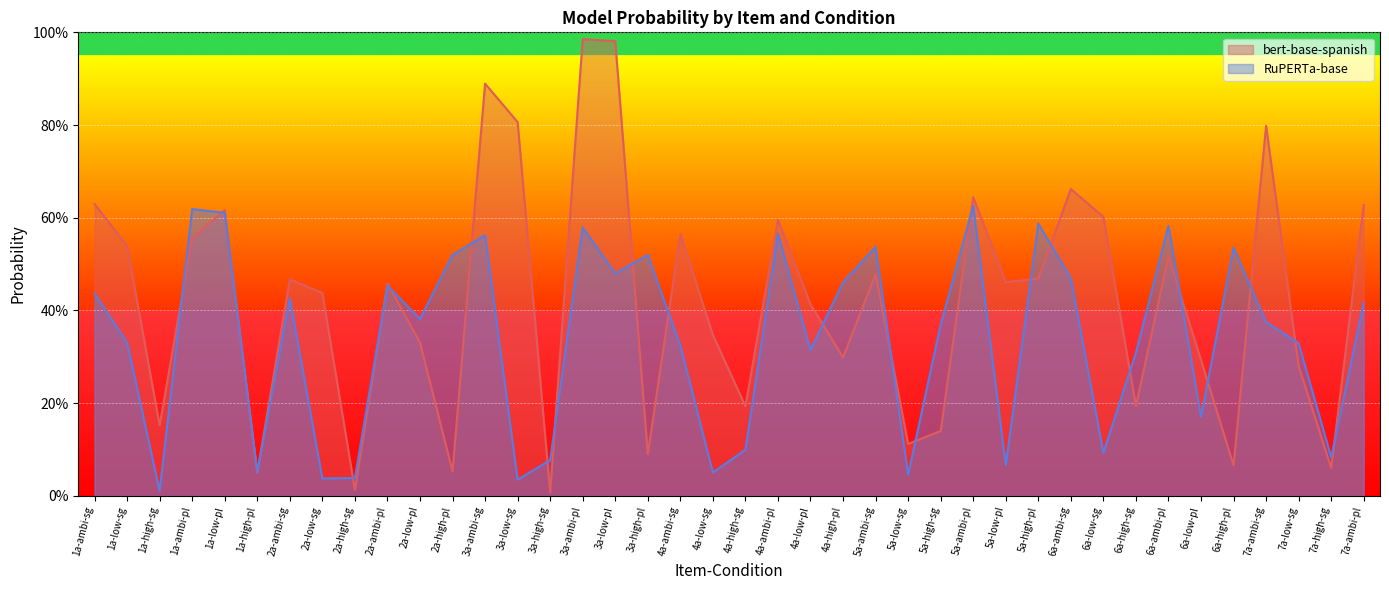

At which label is RuPERTa-base closest to 0?

1a-high-sg